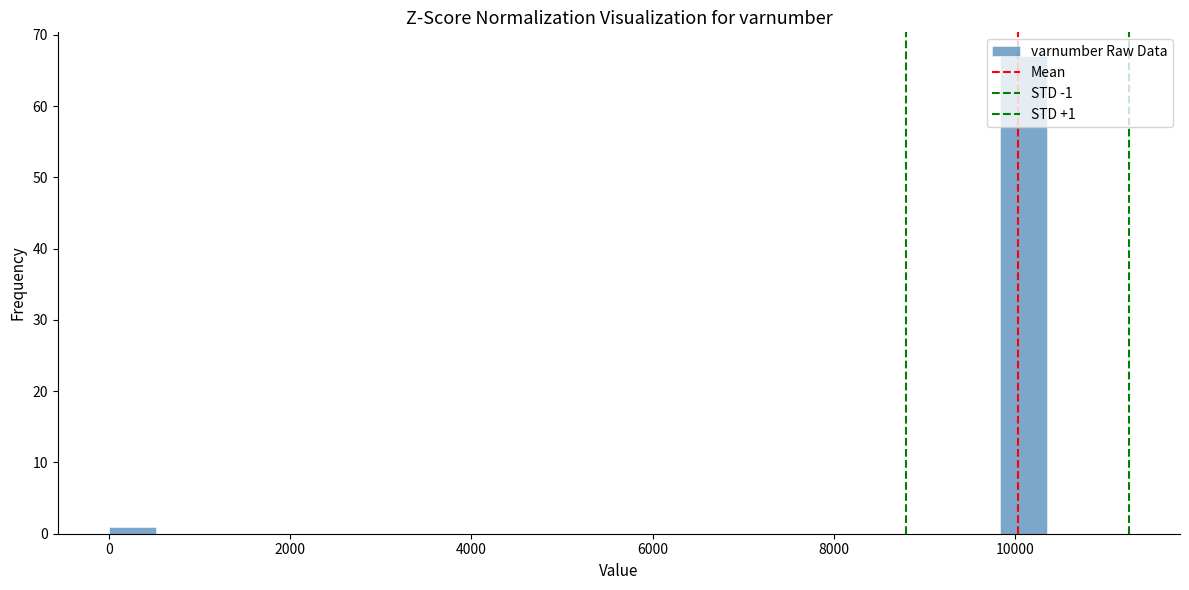

Read against the x-axis, roughly where is the centre of the tallest bar?

10000